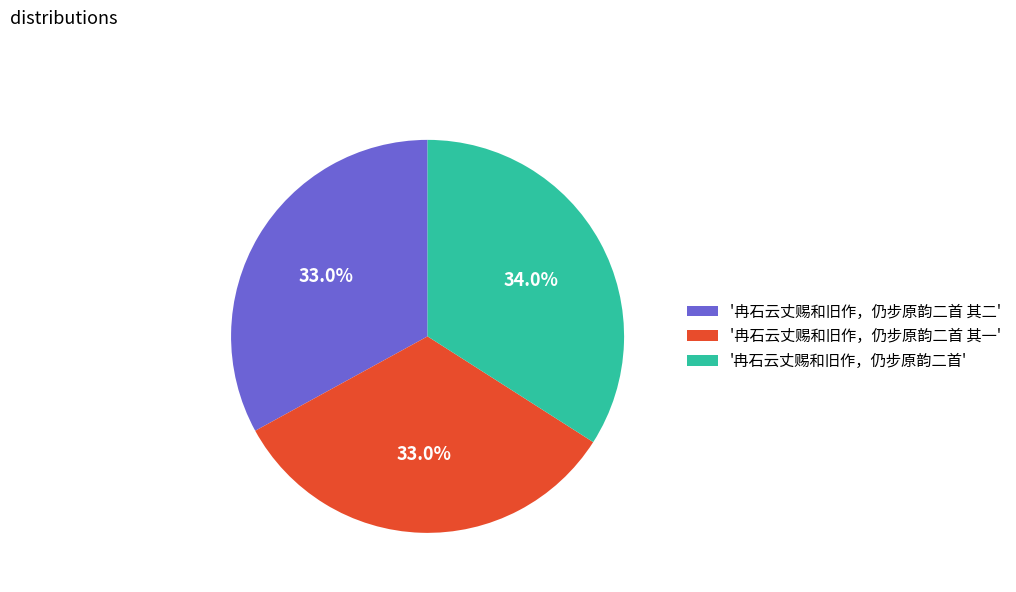

Combined, what portion of the pie is '冉石云丈赐和旧作，仍步原韵二首 其一' and '冉石云丈赐和旧作，仍步原韵二首'?

67.0%